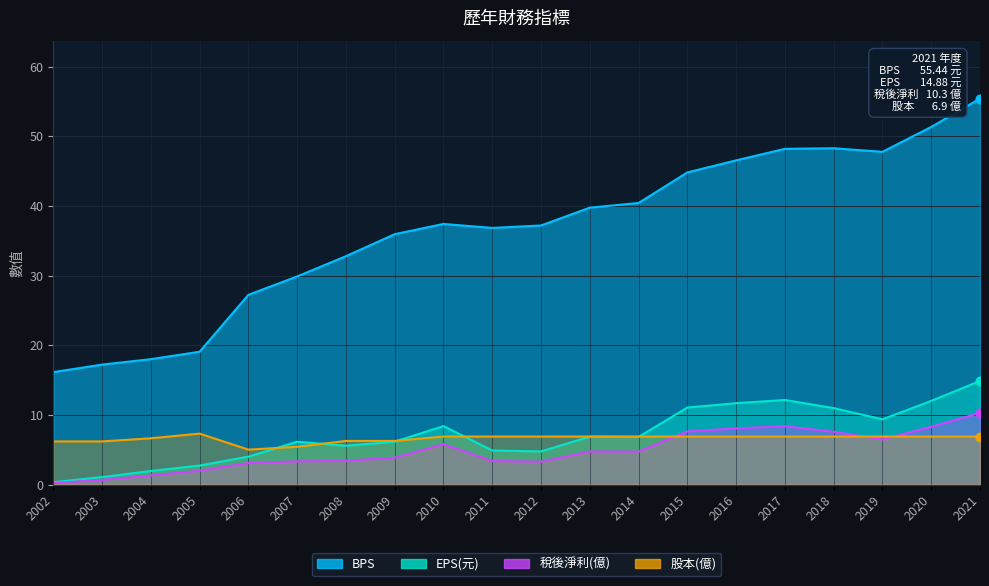

Which series has the largest total across all categories?

BPS